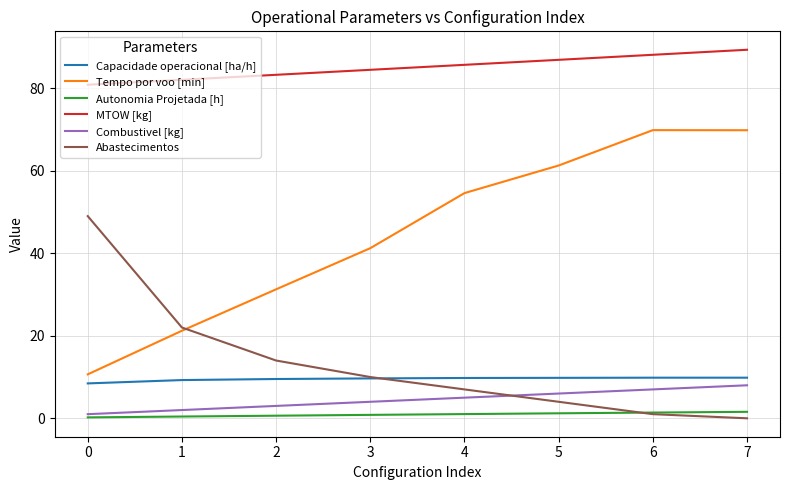

The MTOW [kg] series shows 119.5 at 0. True or false?

False